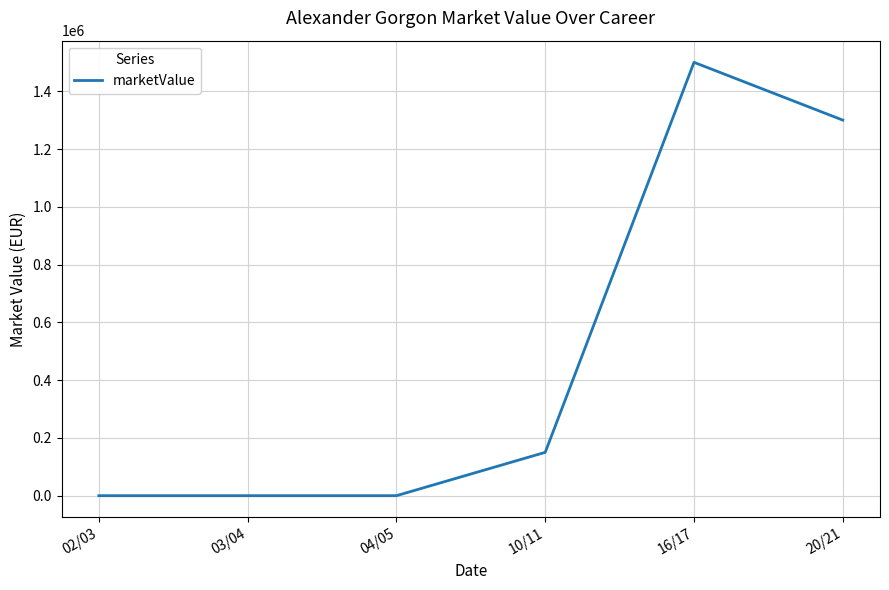

What is the maximum value shown in the chart?

1500000